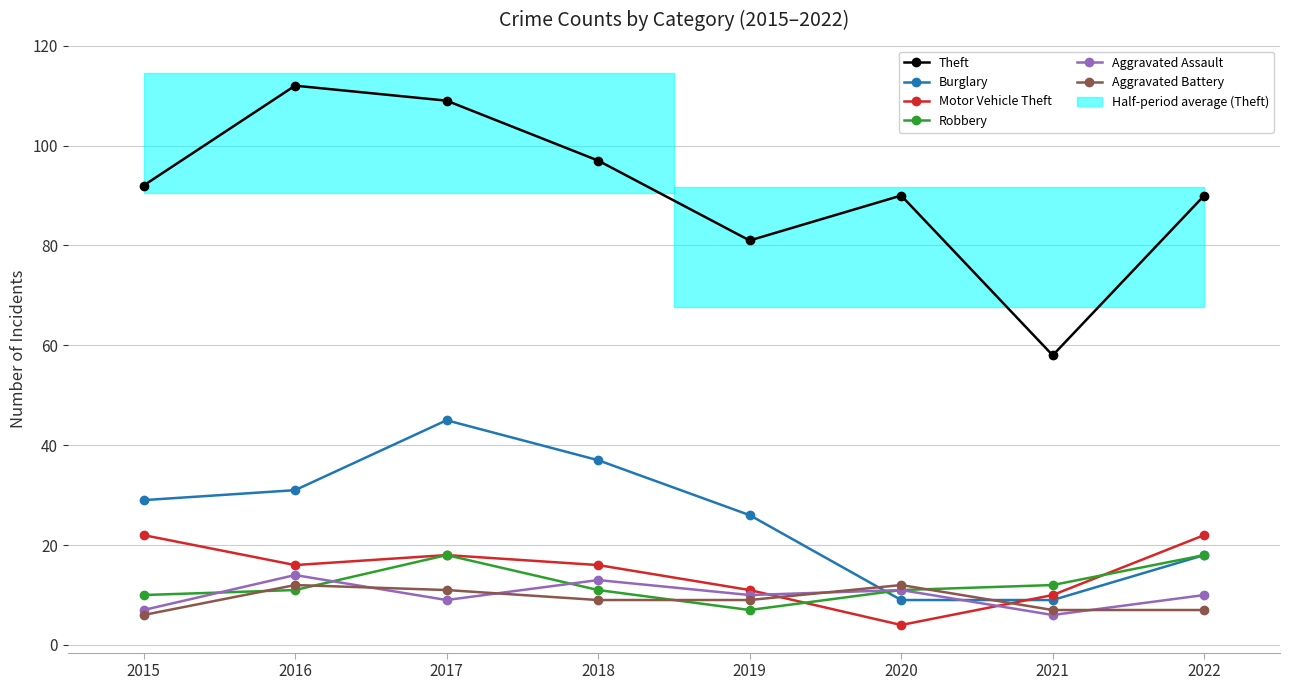

Between 2015 and 2018, which series saw the biggest shift?

Burglary